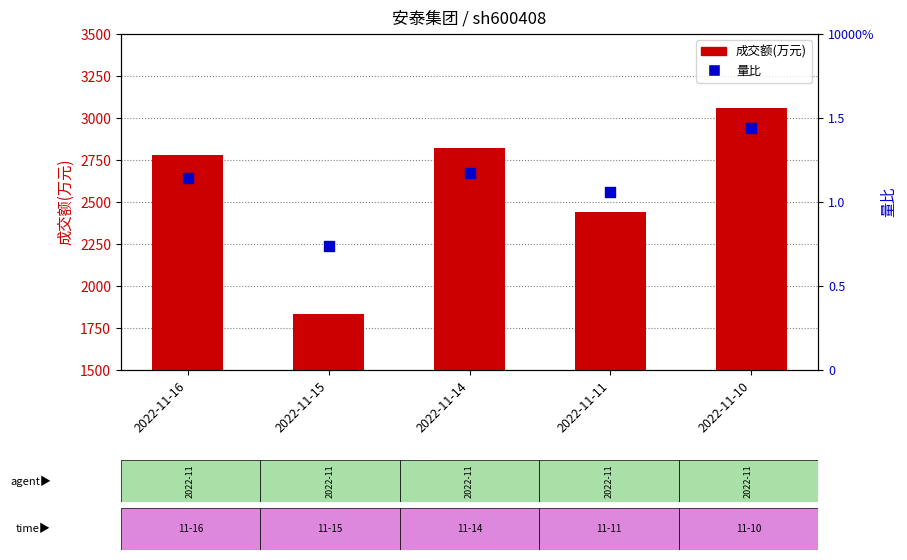

What are all the series names shown in the legend?

成交额(万元), 量比